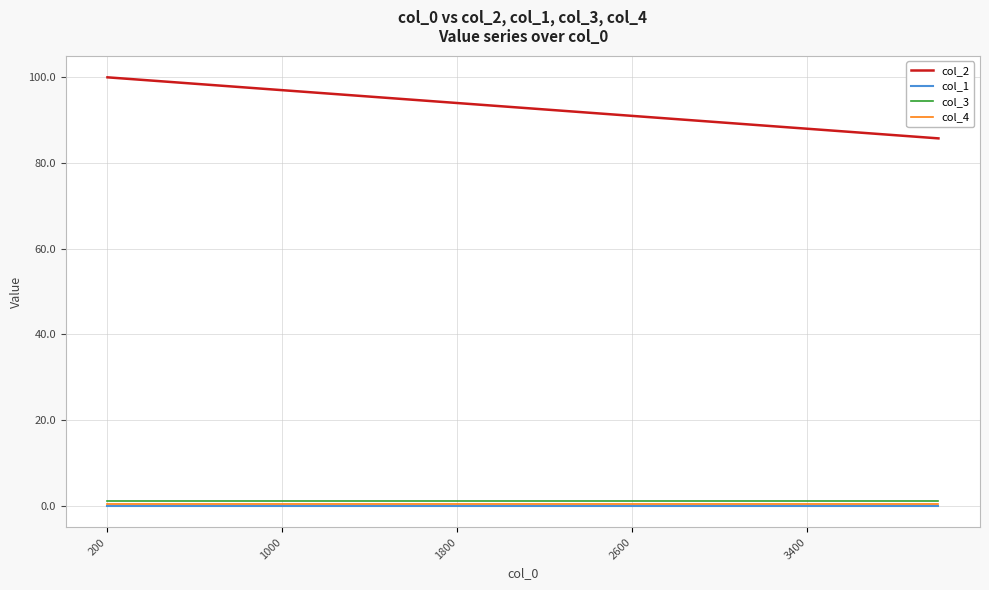

Which series has the largest total across all categories?

col_2